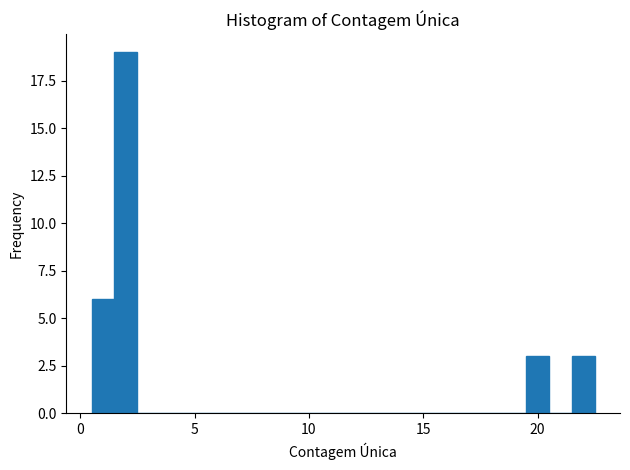

Around what value on the x-axis is the tallest bar? Give the approximate position of its centre, as read against the axis.

2.0